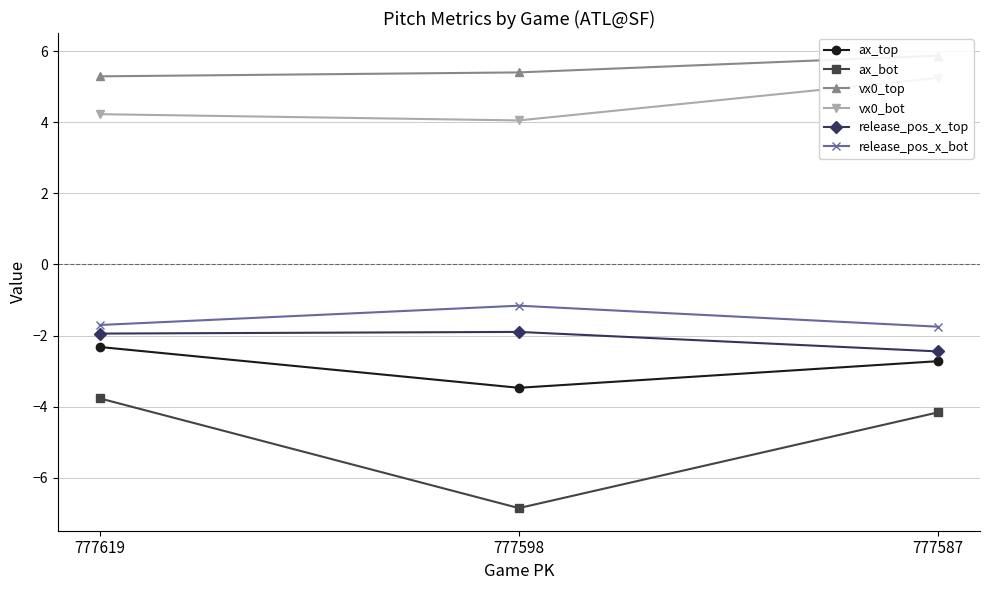

What are all the series names shown in the legend?

ax_top, ax_bot, vx0_top, vx0_bot, release_pos_x_top, release_pos_x_bot